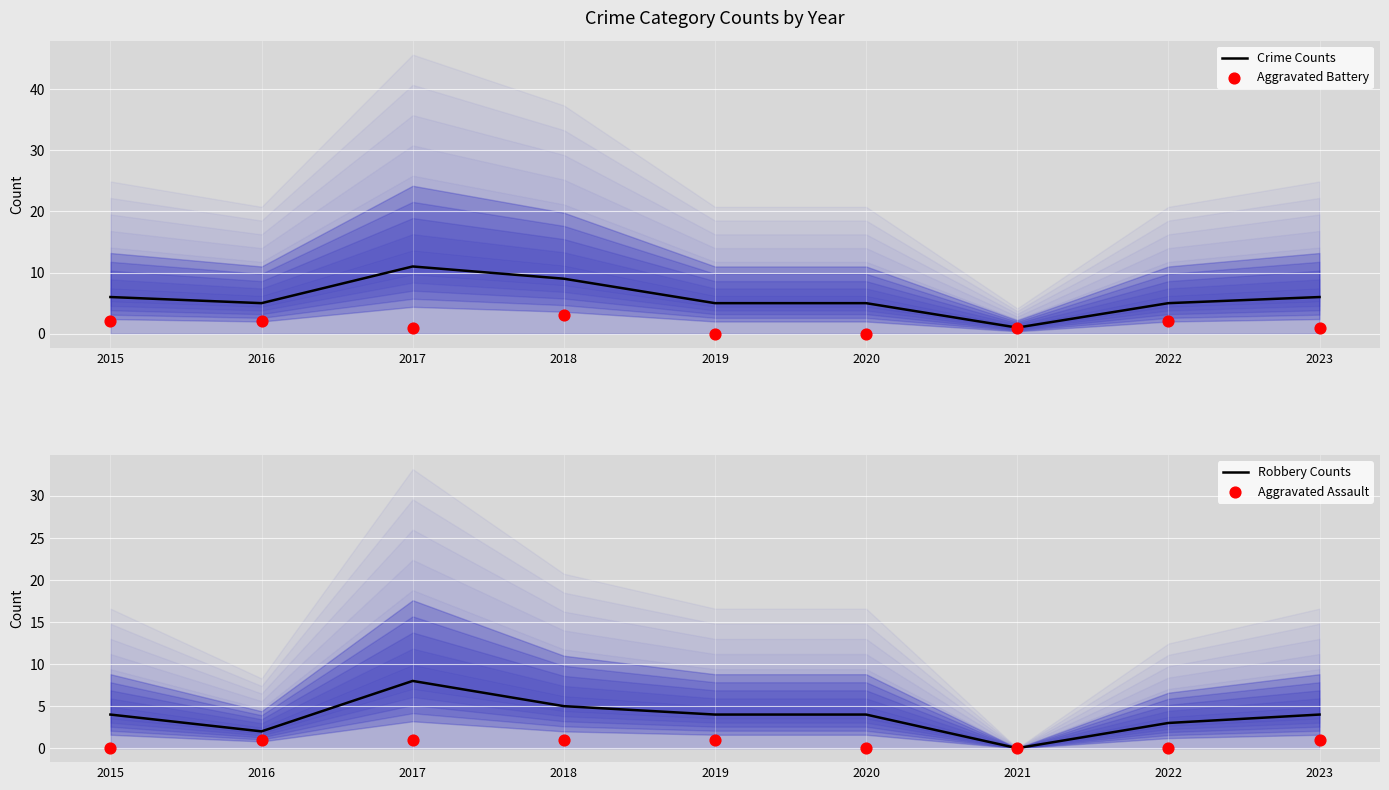

Which series contains the highest Y value?

Crime Counts